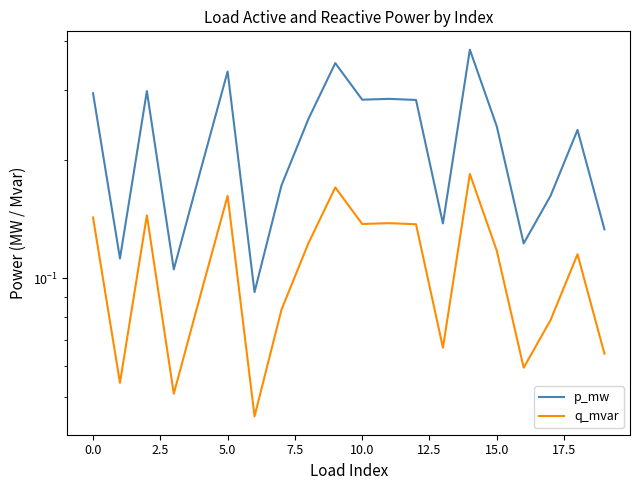

Rank the series by their average value, from highest to lowest.

p_mw, q_mvar